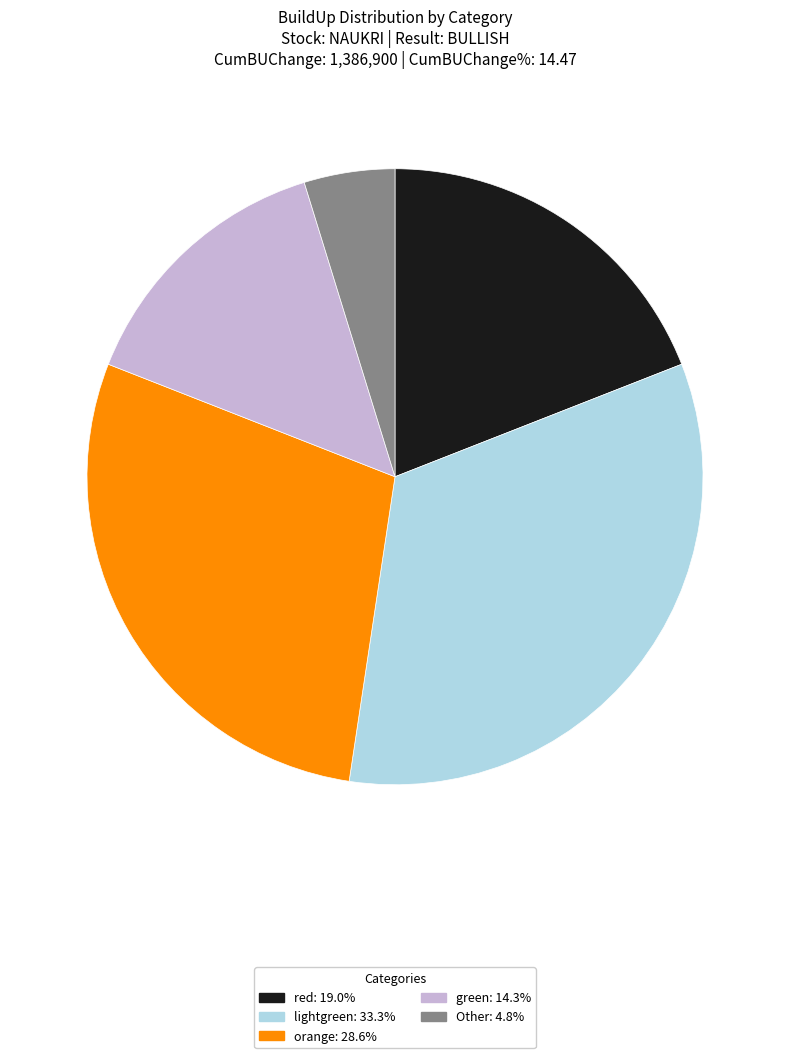

Is the sum of lightgreen and Other greater than half?

No